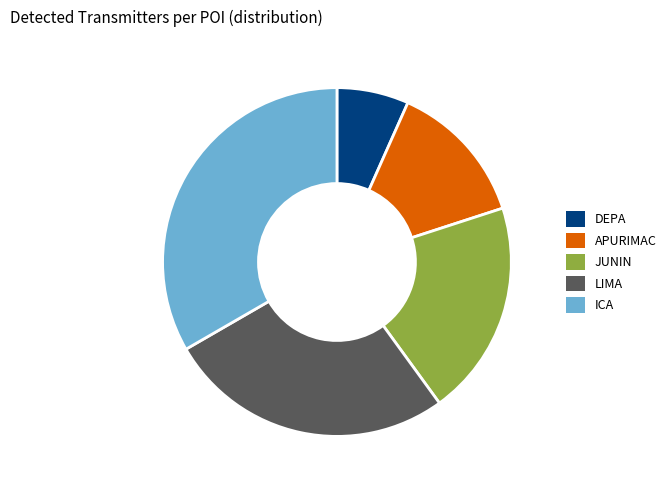

Which has a higher value, ICA or LIMA?

ICA